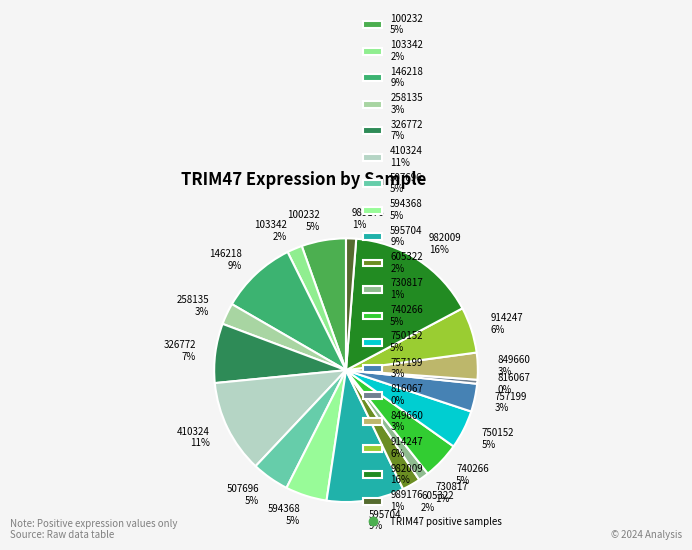

Which category has the biggest portion of the pie?

982009